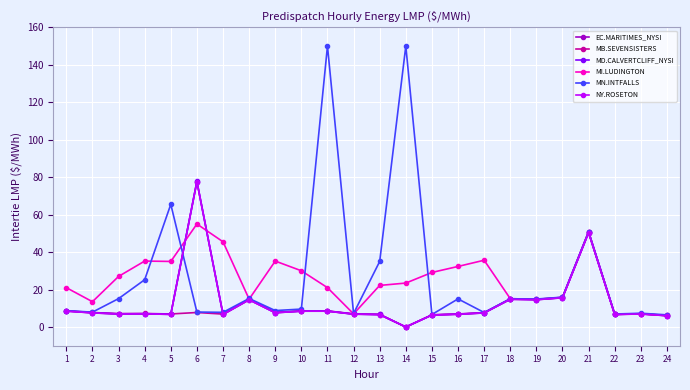

At which label does MI.LUDINGTON reach its peak?

6